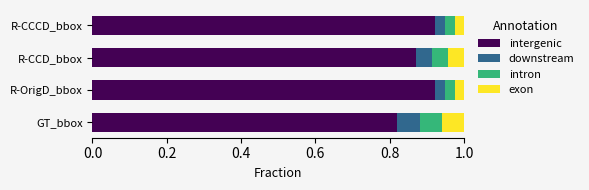

What is the total value across all series at R-CCD_bbox?

1.0